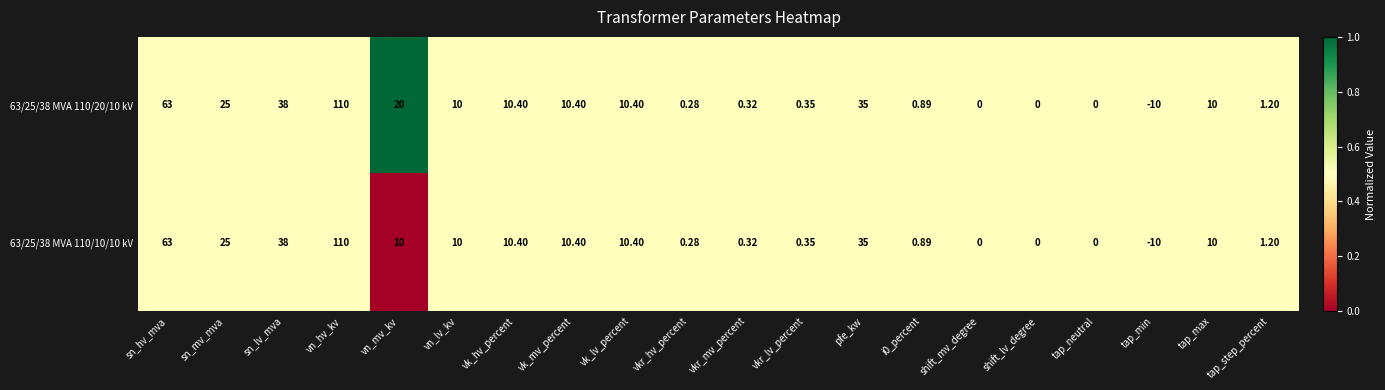

Count the number of data series in this chart.

2